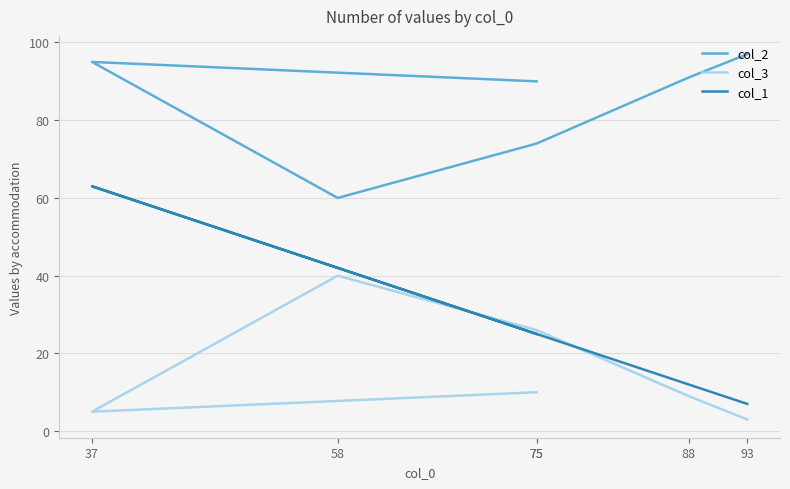

List the labels in order of col_3 value, smallest first.

93, 37, 88, 75, 75, 58